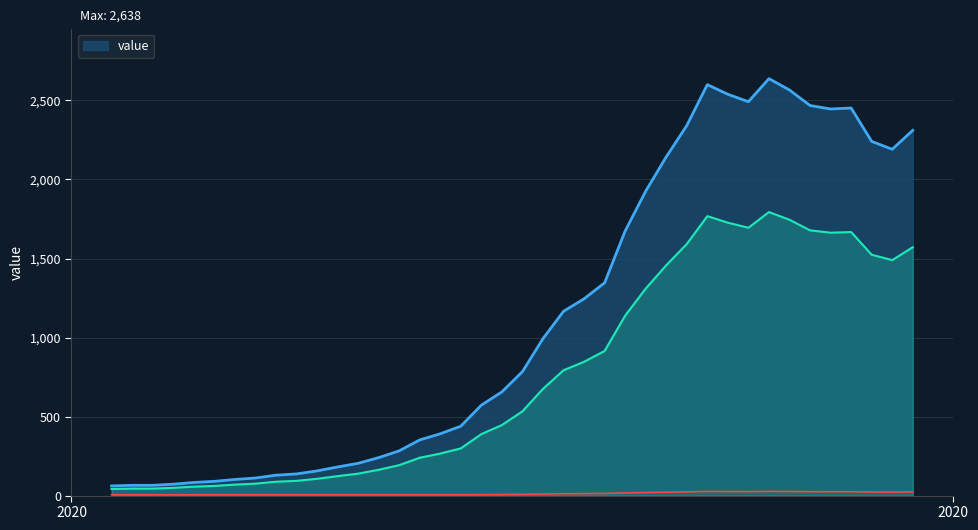

At which category does the data reach its first local valley?

2020-03-29